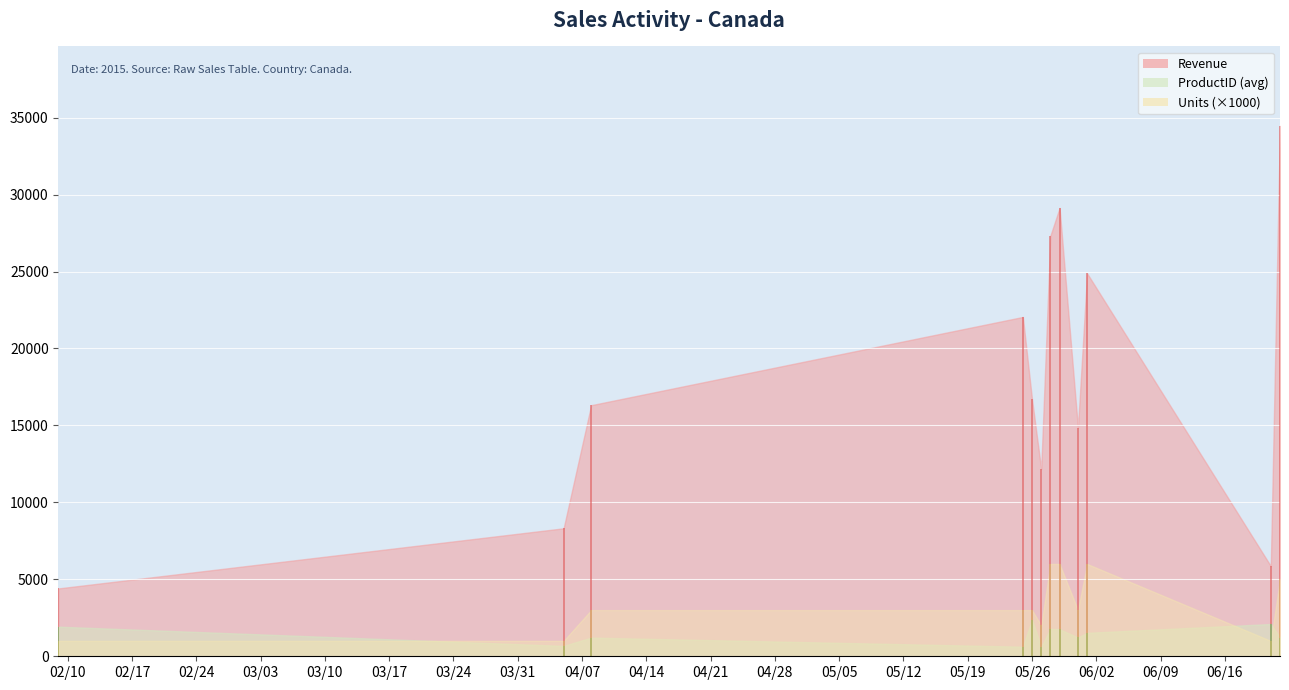

Which series has the largest total across all categories?

Revenue